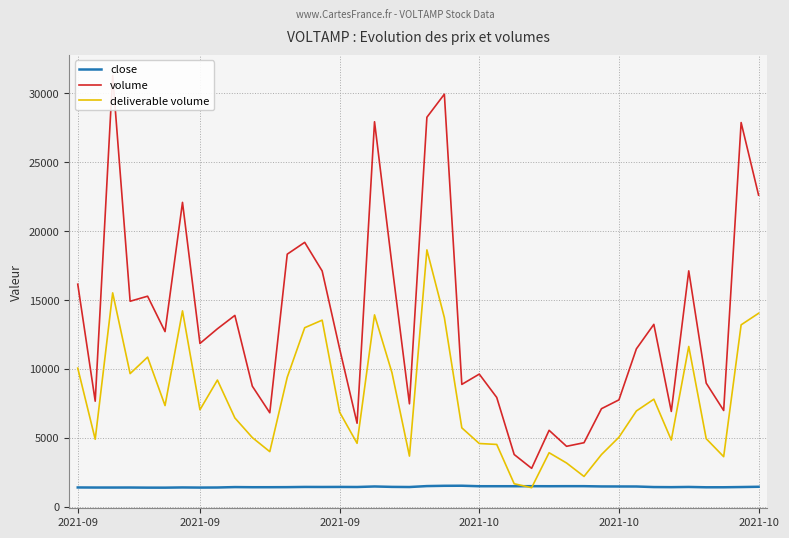

At which category is the sum across all series the highest?

20